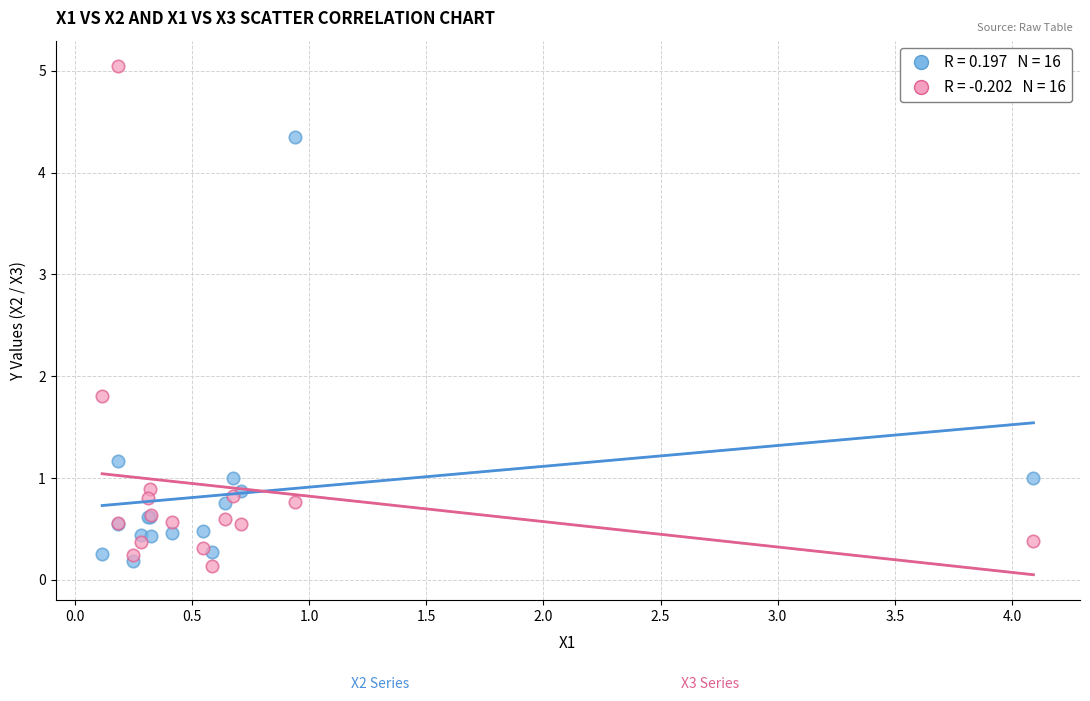

Across all series, what Y value is closest to 2?

1.8